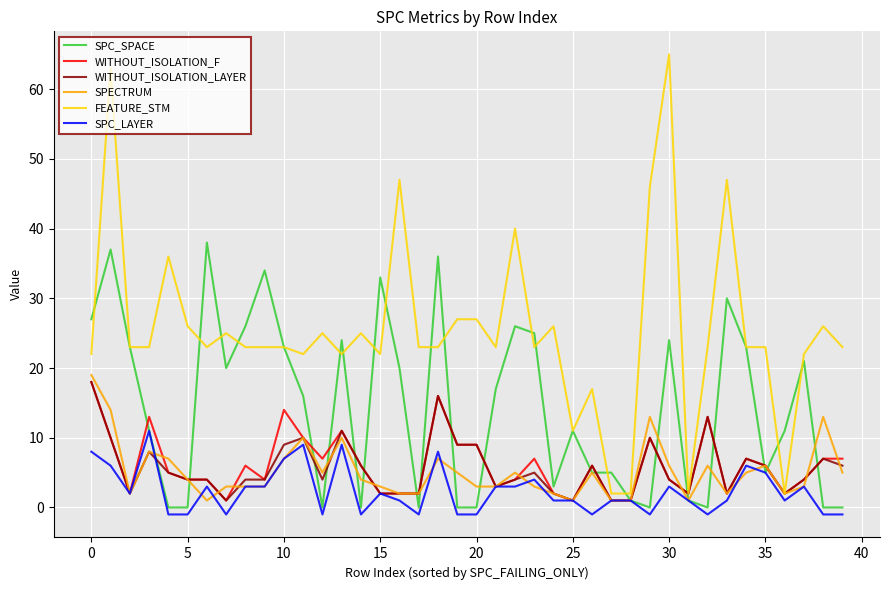

Which series has the largest total across all categories?

FEATURE_STM